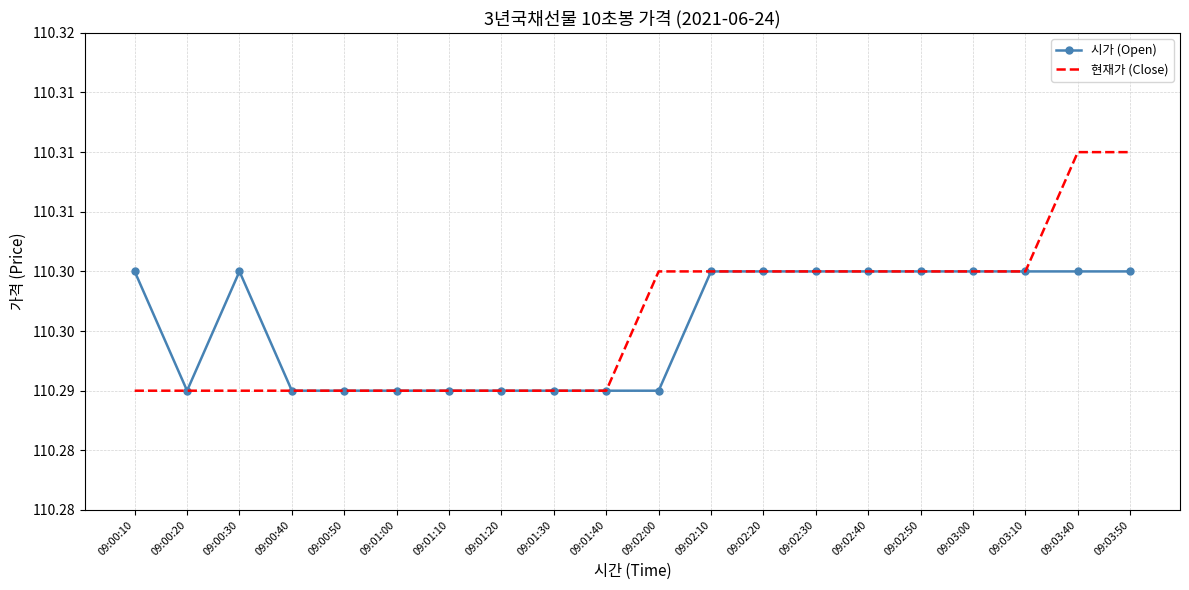

What is the smallest value displayed?

110.3